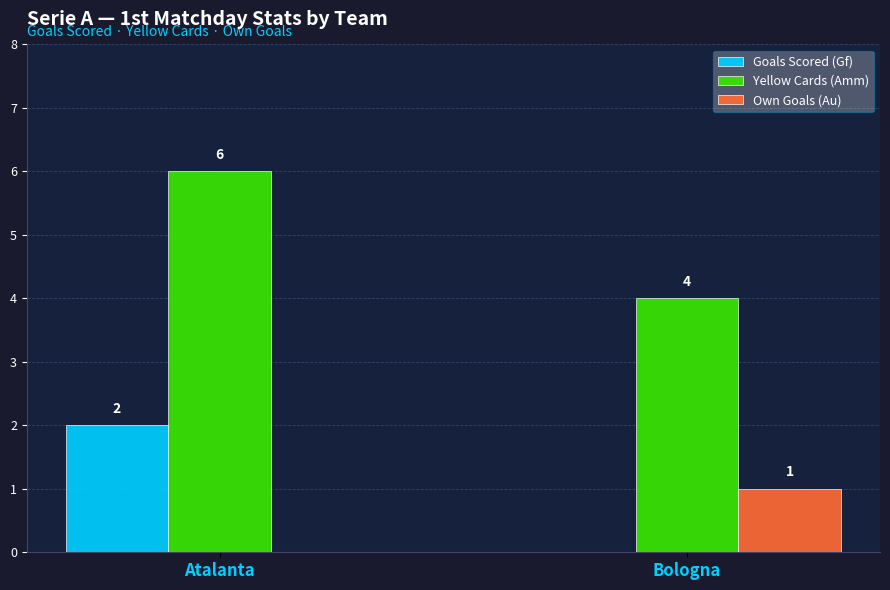

Count the Goals Scored (Gf) values in the range 0 to 2.

2